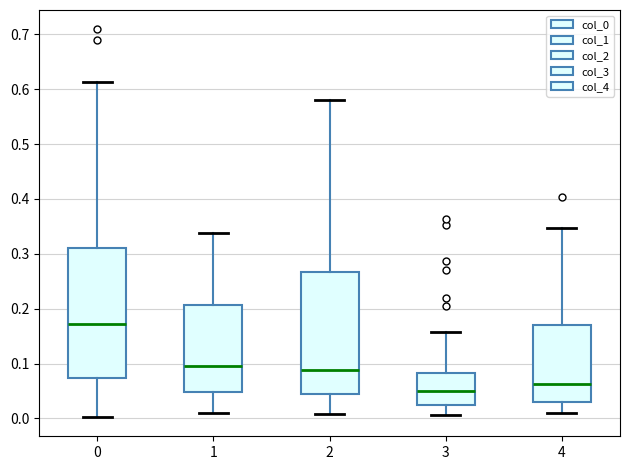

Reading left to right, transcribe this box plot: for each box, give where its median line is, the range the box spans, and where its two whiskers end, as read against the y-axis. The values are not printed on the chart, so give them approximately, as read against the axis.

0: median 0.17, box 0.07 to 0.31, whiskers 0.00 to 0.61
1: median 0.10, box 0.05 to 0.21, whiskers 0.01 to 0.34
2: median 0.09, box 0.04 to 0.27, whiskers 0.01 to 0.58
3: median 0.05, box 0.03 to 0.08, whiskers 0.01 to 0.16
4: median 0.06, box 0.03 to 0.17, whiskers 0.01 to 0.35